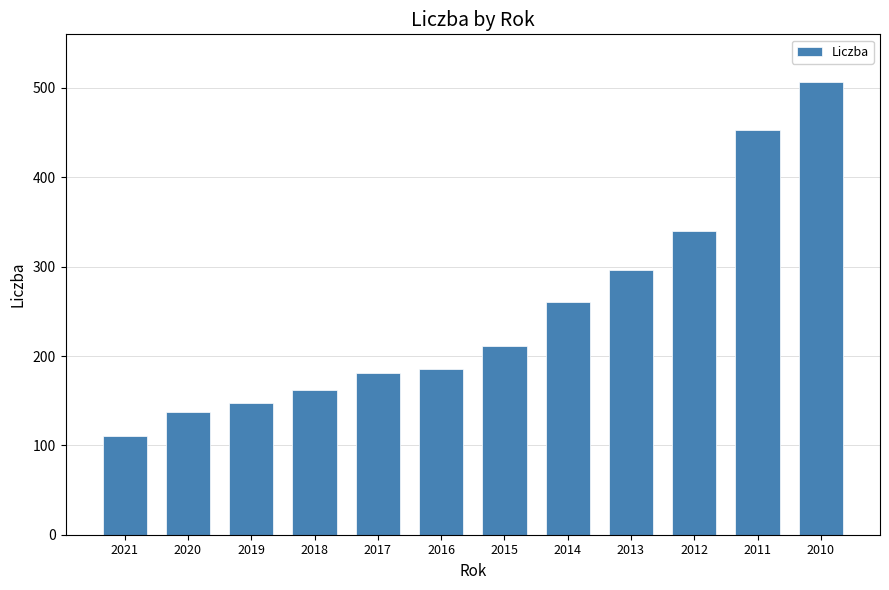

How many data points are less than 211?

6